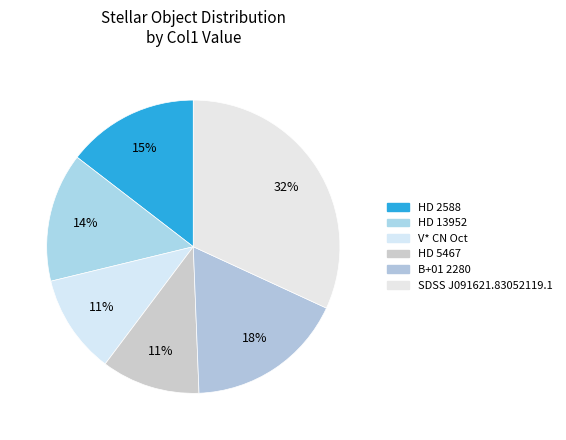

Is SDSS J091621.83052119.1 the majority of the pie?

No